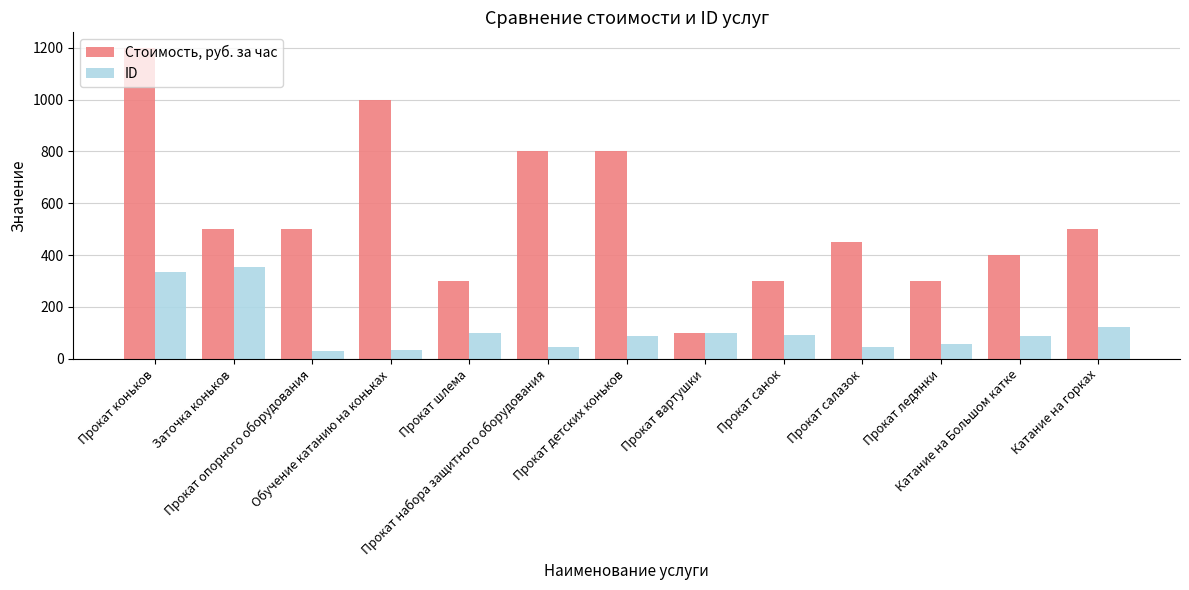

Are the bars horizontal?

No